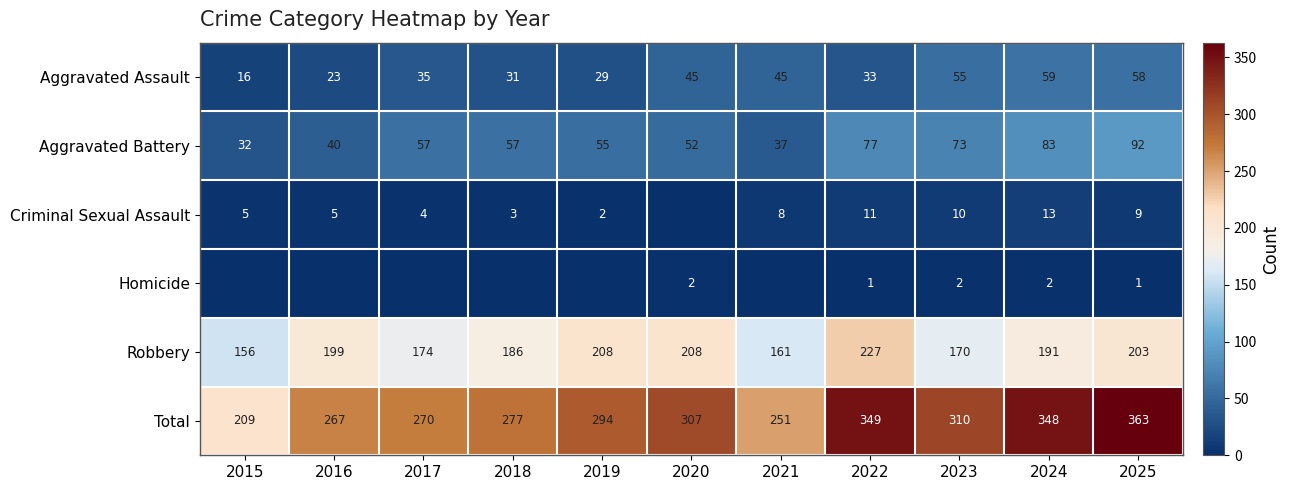

What is the total value across all series at 2021?

502